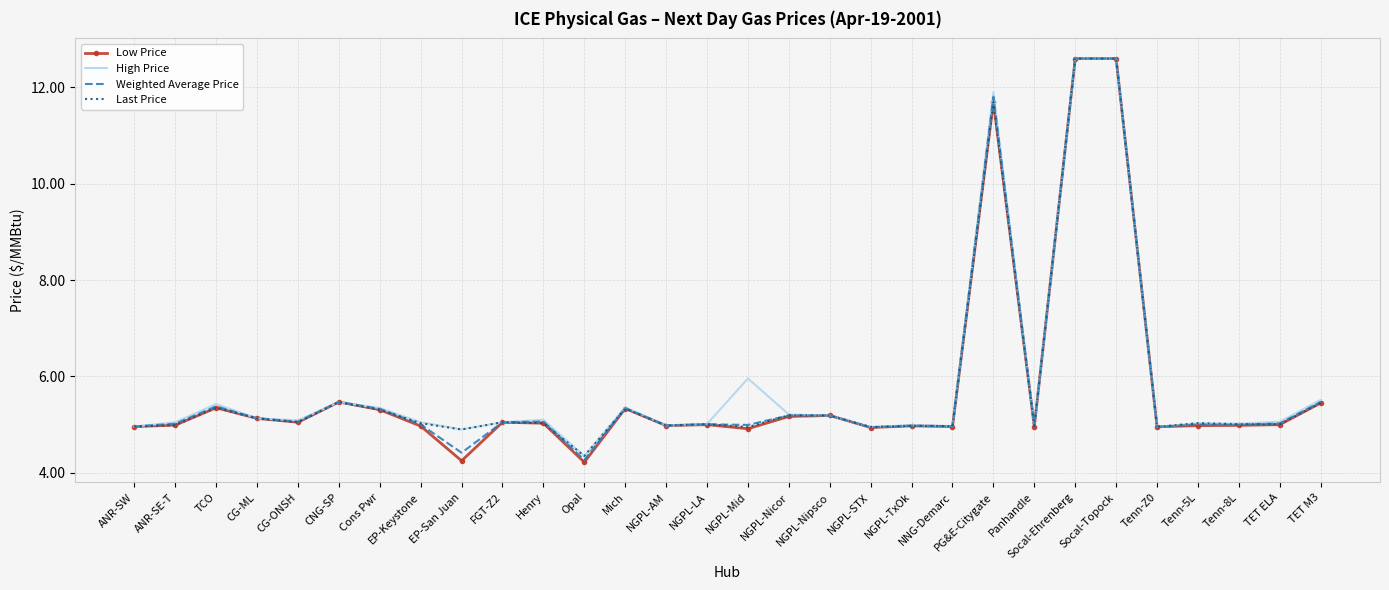

Which series has the widest spread of values?

Low Price